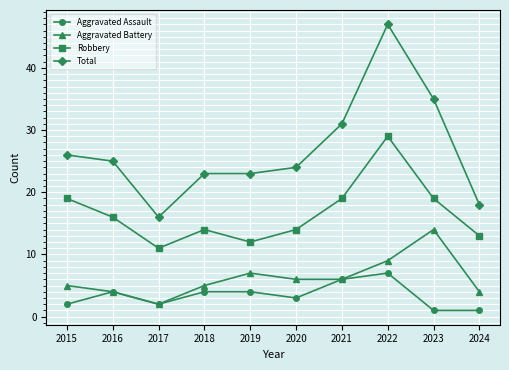

Where is Total nearest to the value 31?

2021